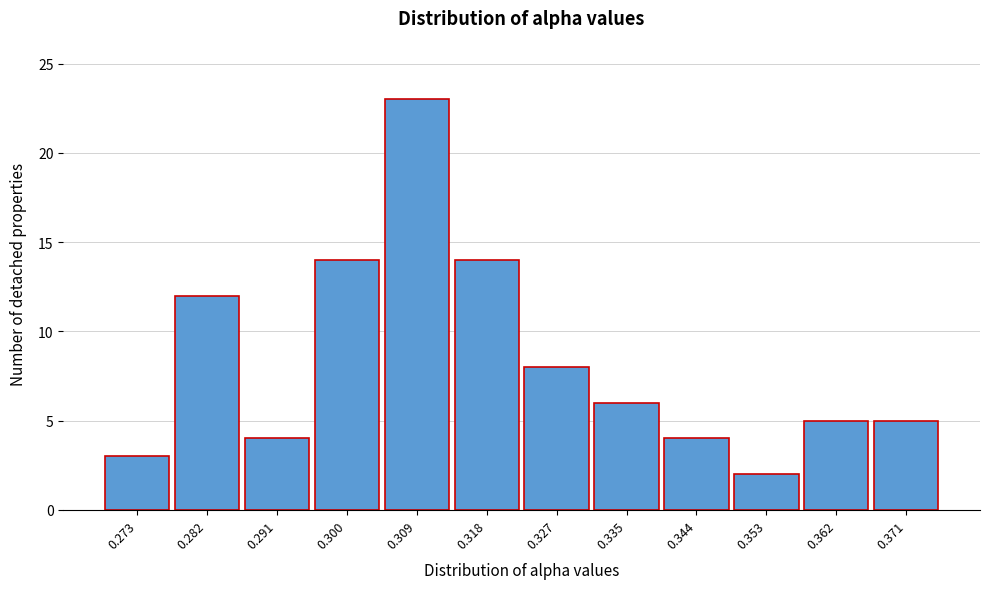

Reading left to right, extract all data points from this chart.

0.273=3	0.282=12	0.291=4	0.300=14	0.309=23	0.318=14	0.327=8	0.335=6	0.344=4	0.353=2	0.362=5	0.371=5